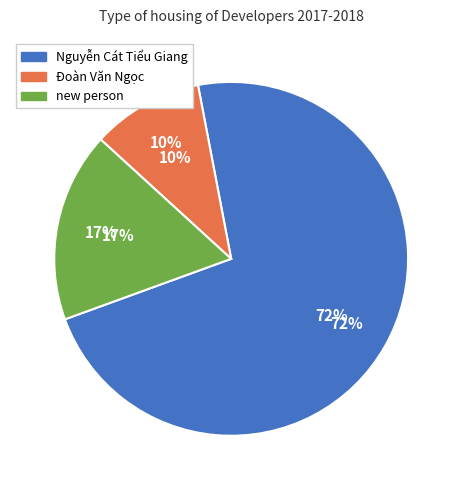

To the nearest percent, what is the difference between the Đoàn Văn Ngọc and new person slice percentages?

7%